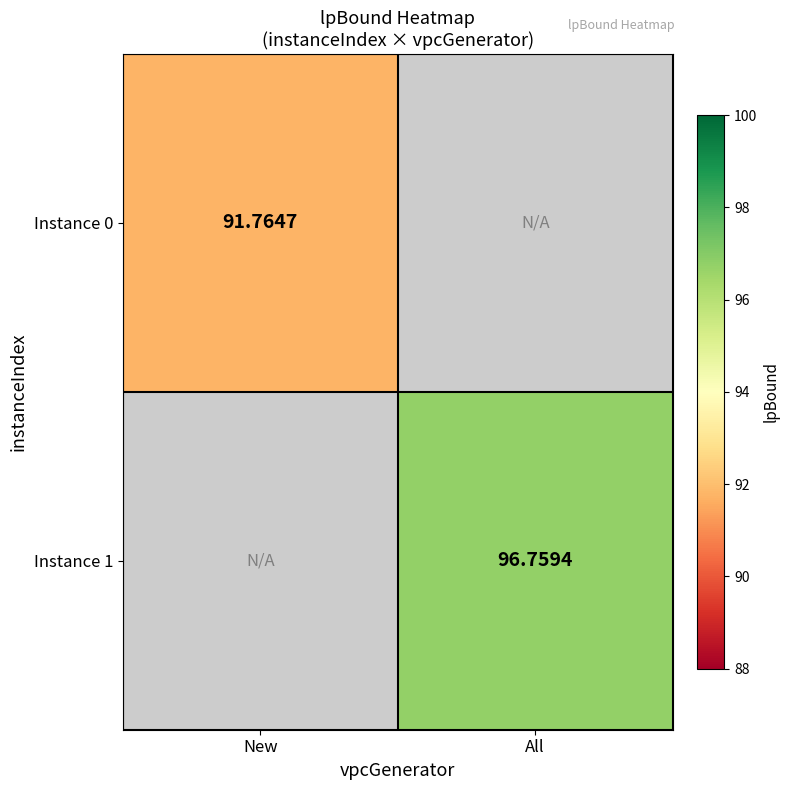

Count the number of data series in this chart.

2